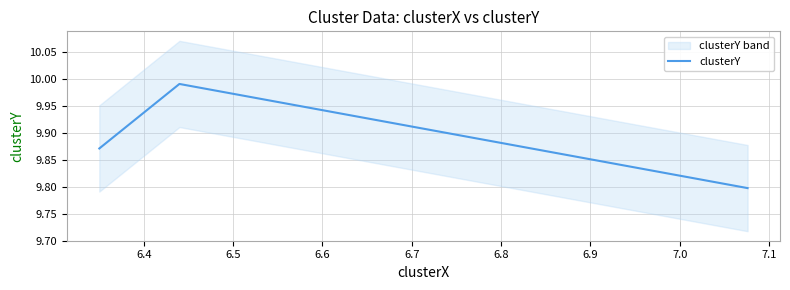

How many distinct data groups are displayed?

1